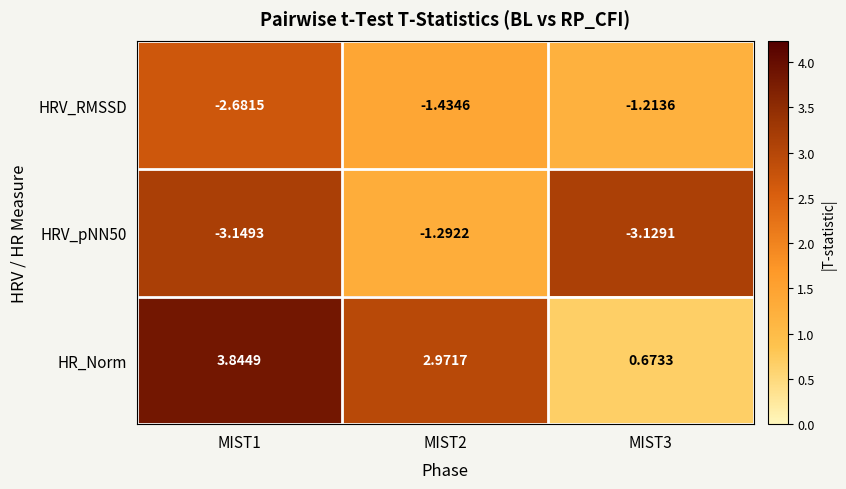

Which series has the largest range (max minus min)?

HR_Norm